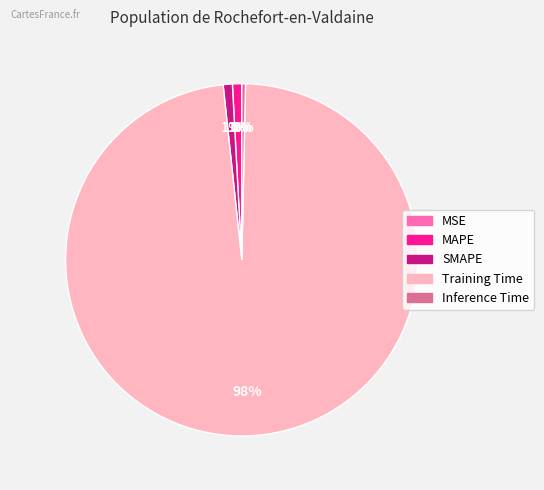

Is the sum of Training Time and MAPE greater than half?

Yes